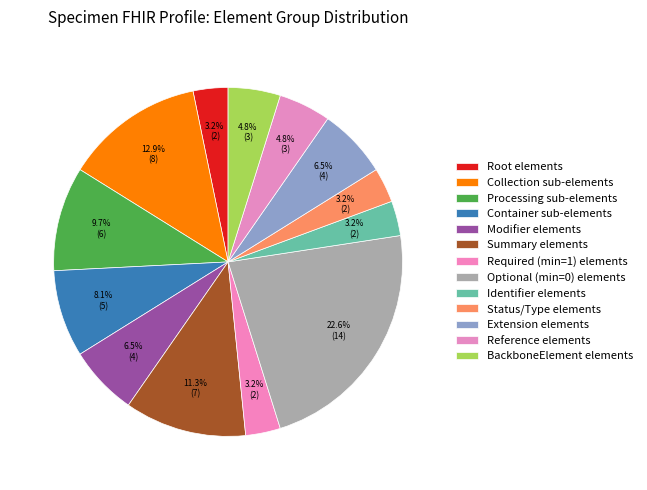

How many segments does this pie chart have?

13